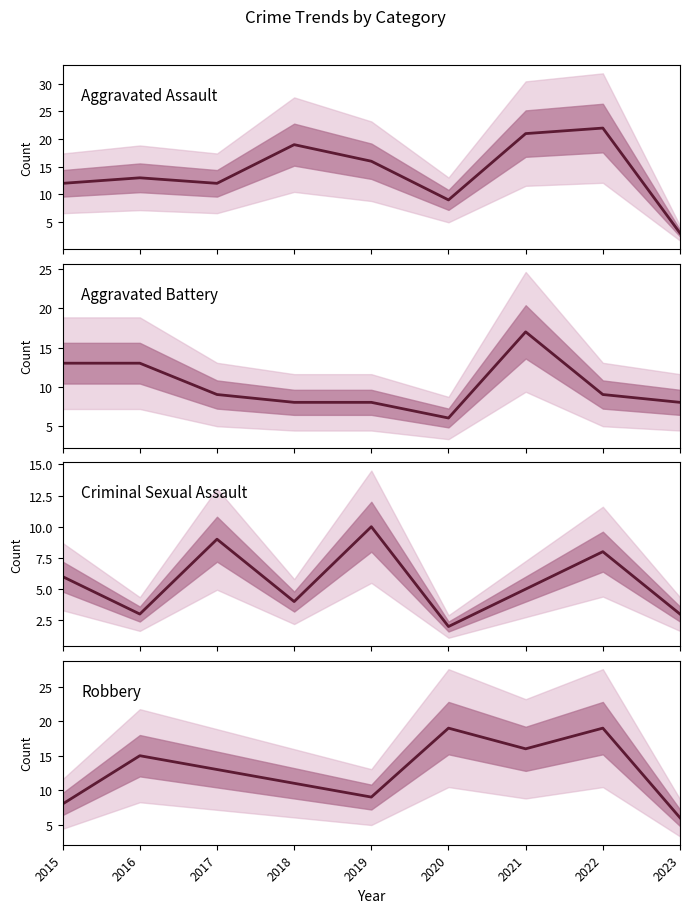

What is the total value across all series at 2016?

44